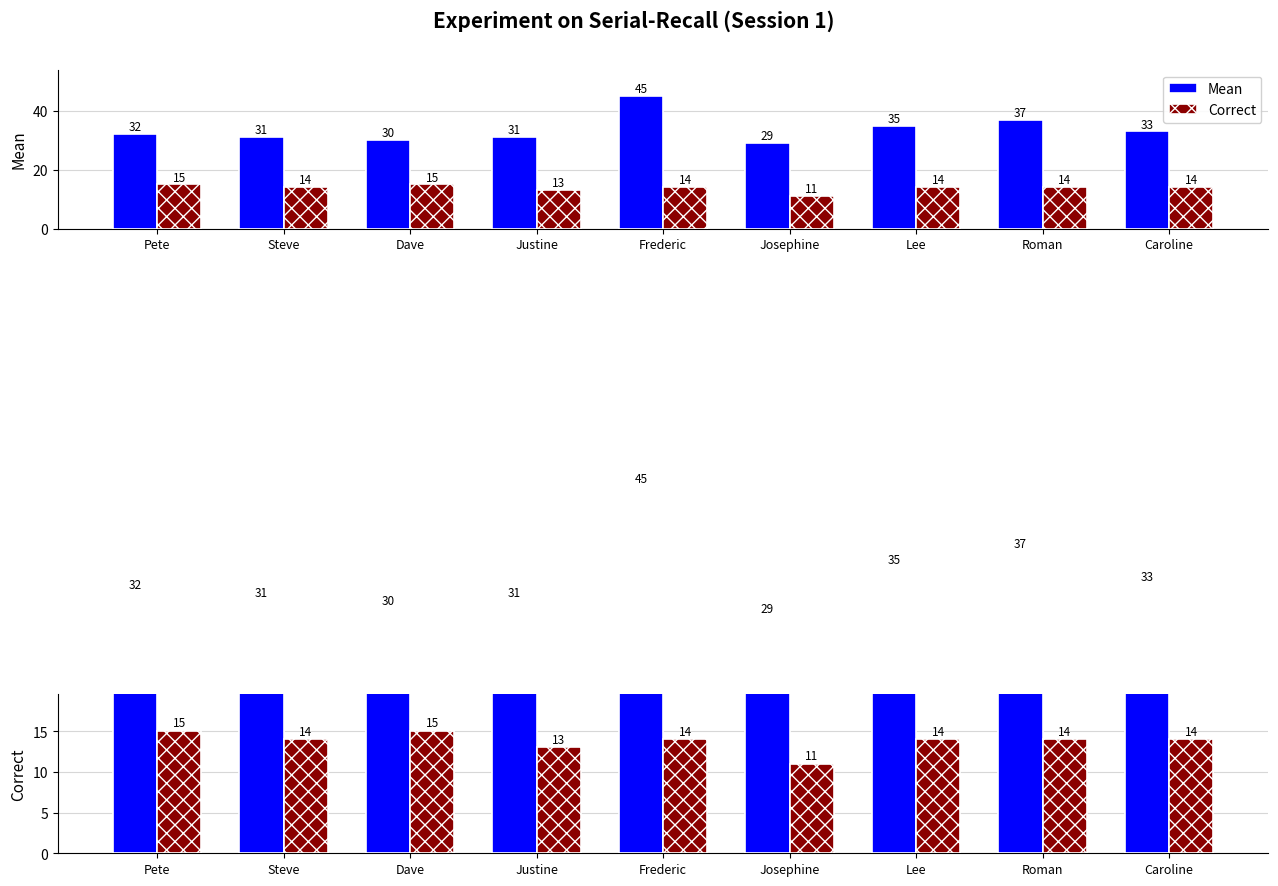

Is the value of Correct at Steve greater than the value of Mean at Josephine?

No